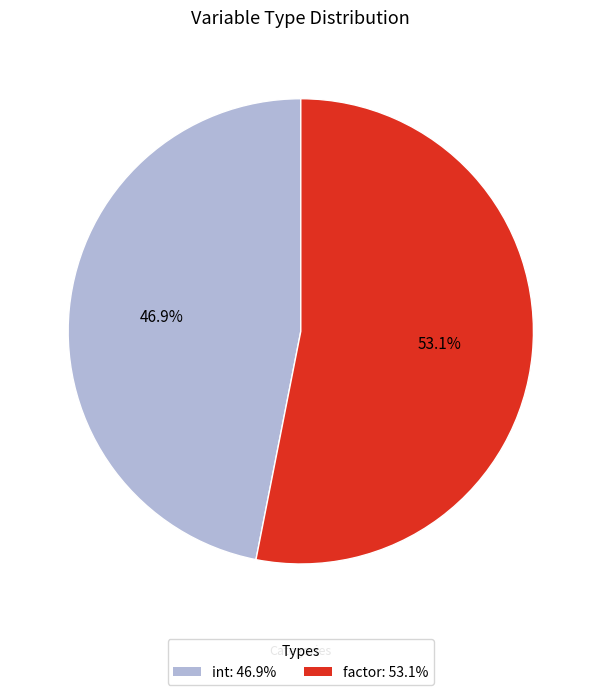

What is the ratio of the value at factor: 53.1% to the value at int: 46.9%?

1.1